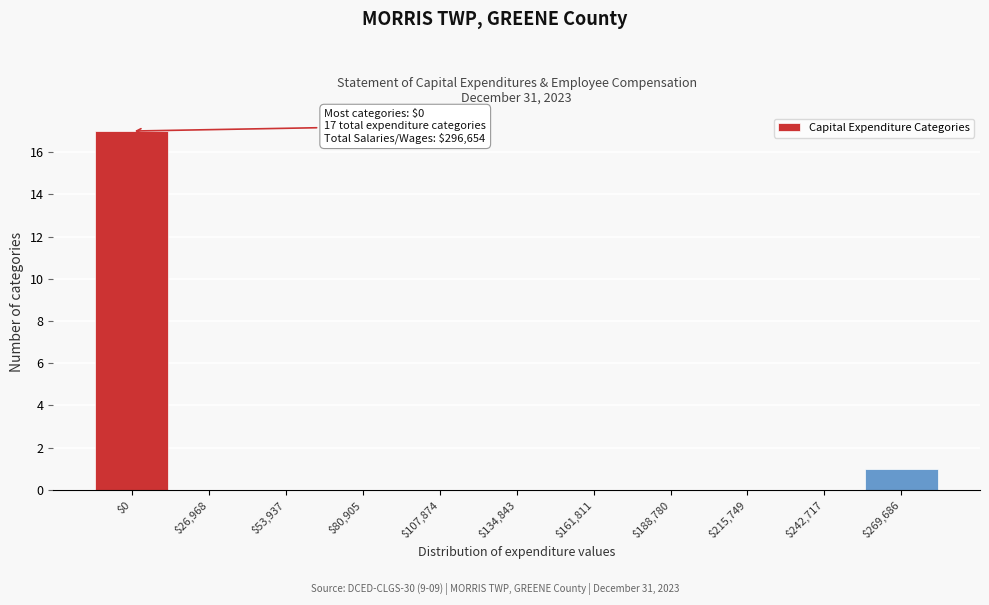

At which category does the chart reach its peak across all series?

$0